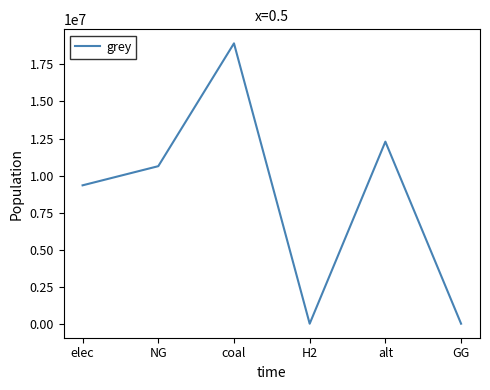

What is the difference between the values at coal and GG?

18922657.3